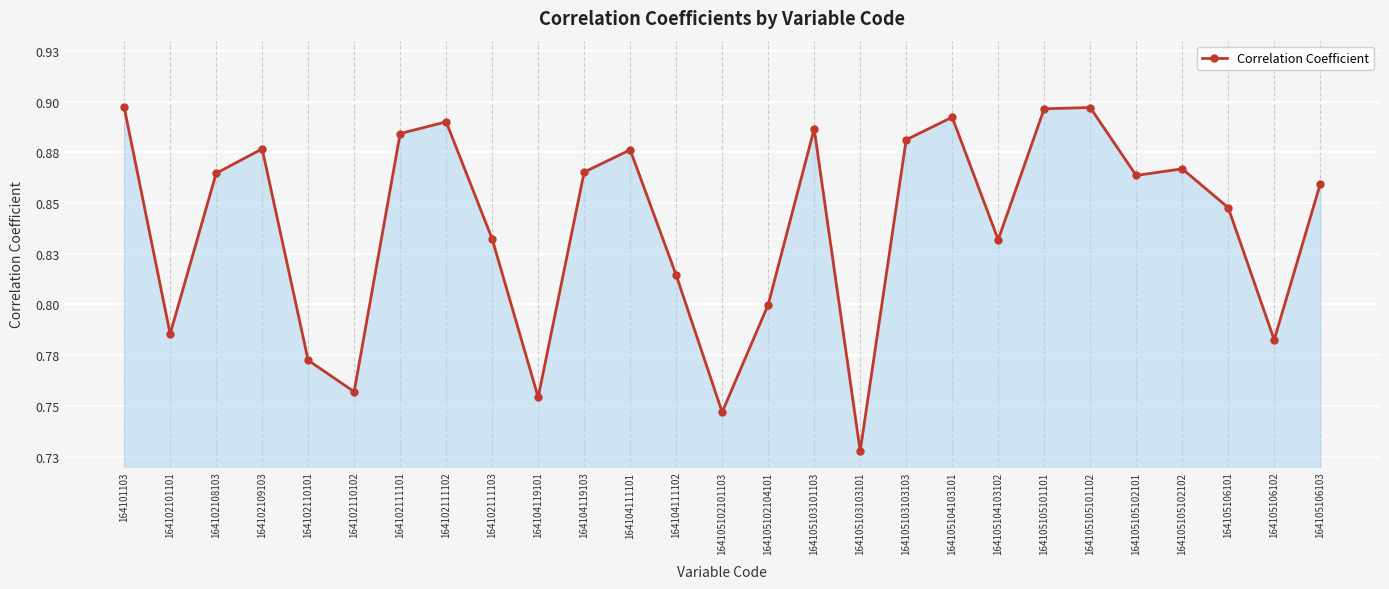

Does the chart have visible grid lines?

Yes